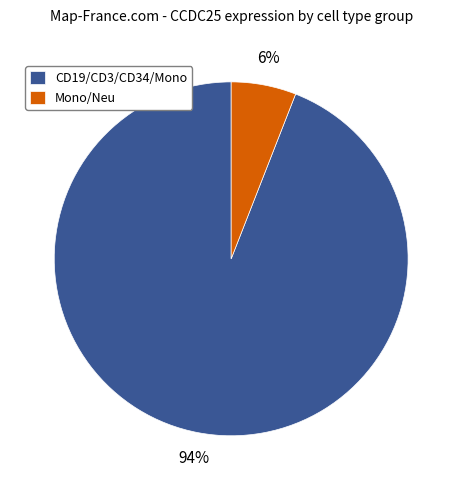

Is Mono/Neu the majority of the pie?

No